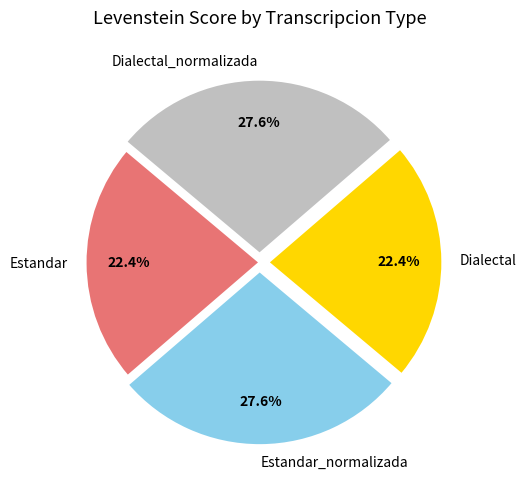

How many slices are in this pie chart?

4